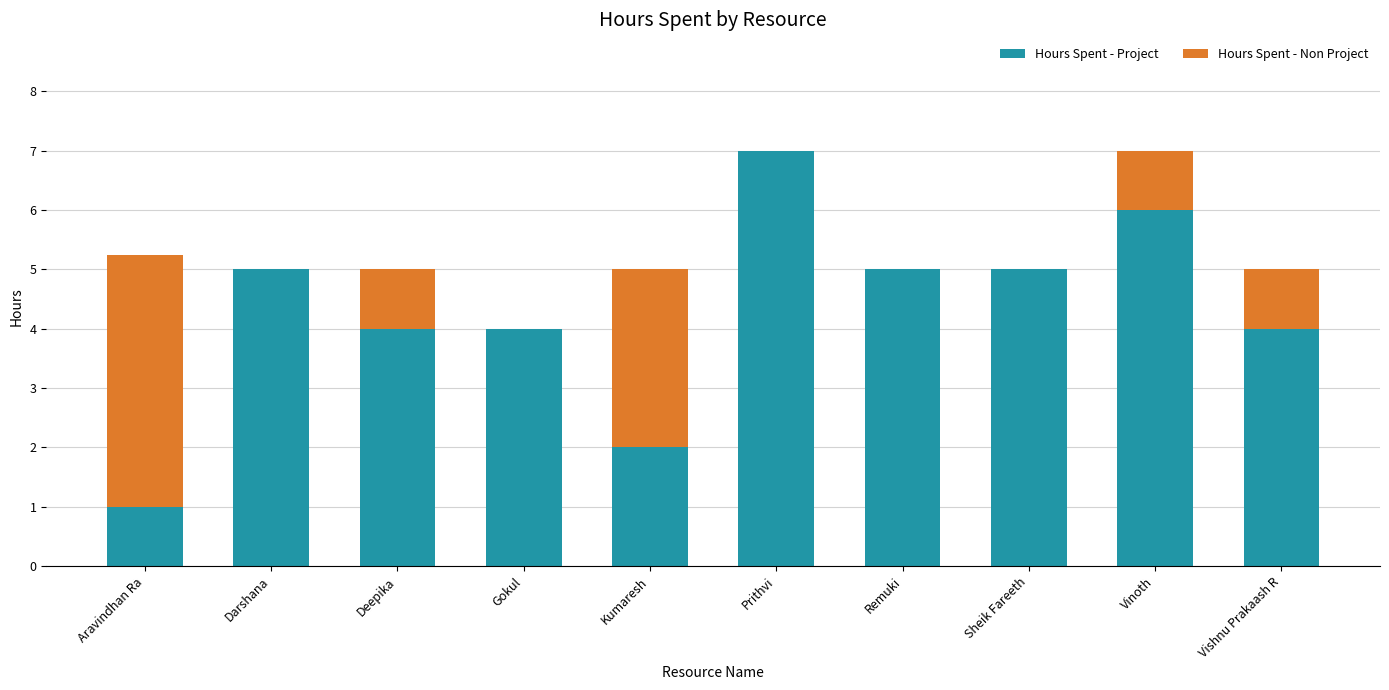

The Hours Spent - Project series shows 1.4 at Remuki. True or false?

False